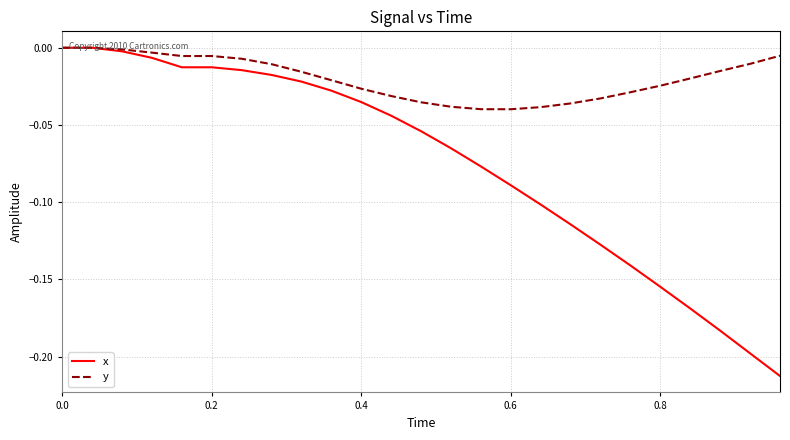

Which series has the largest range (max minus min)?

x